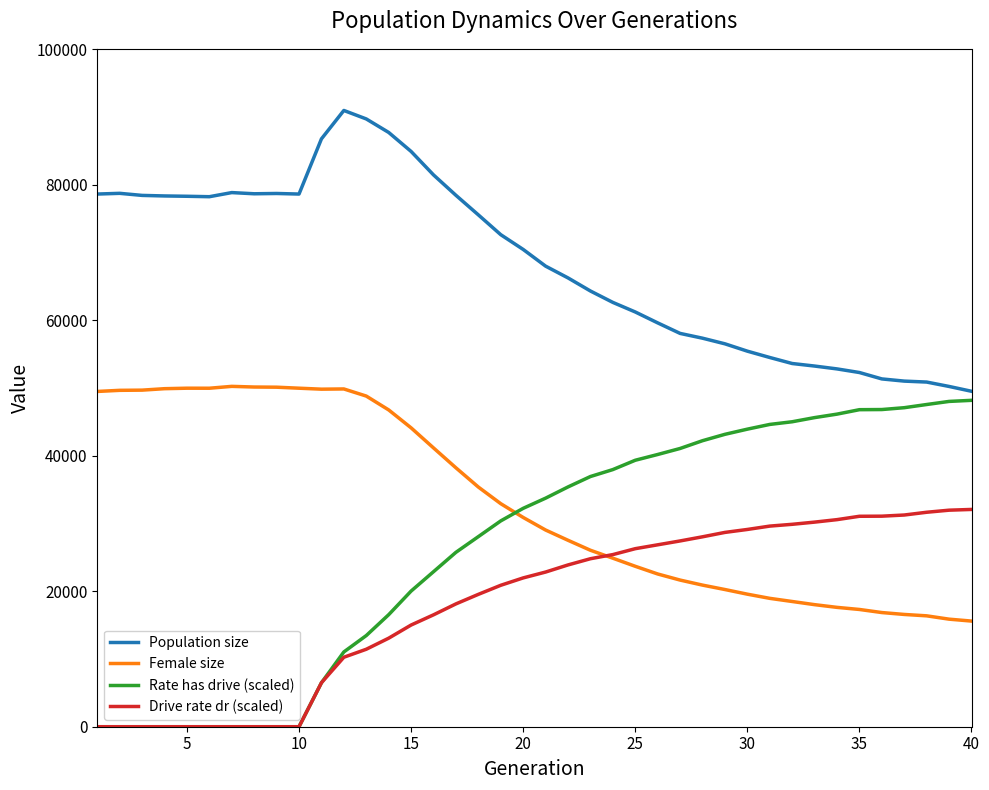

True or false: Drive rate dr (scaled) and Population size cross at least once.

False